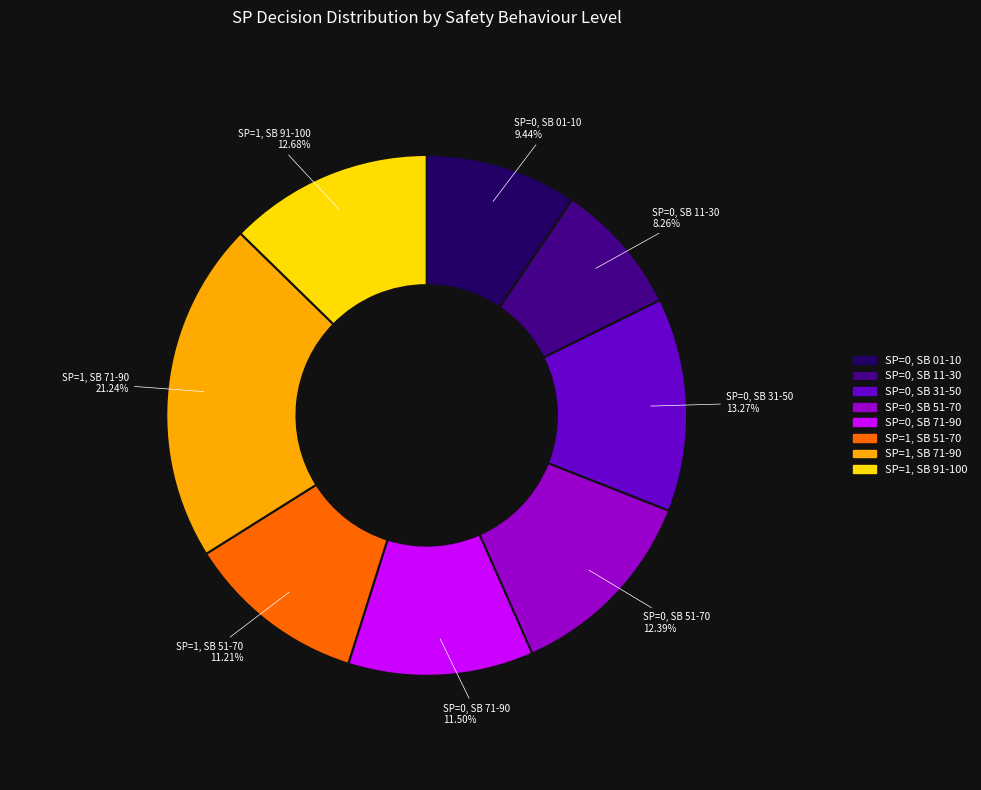

To the nearest percent, what is the average slice percentage?

12%